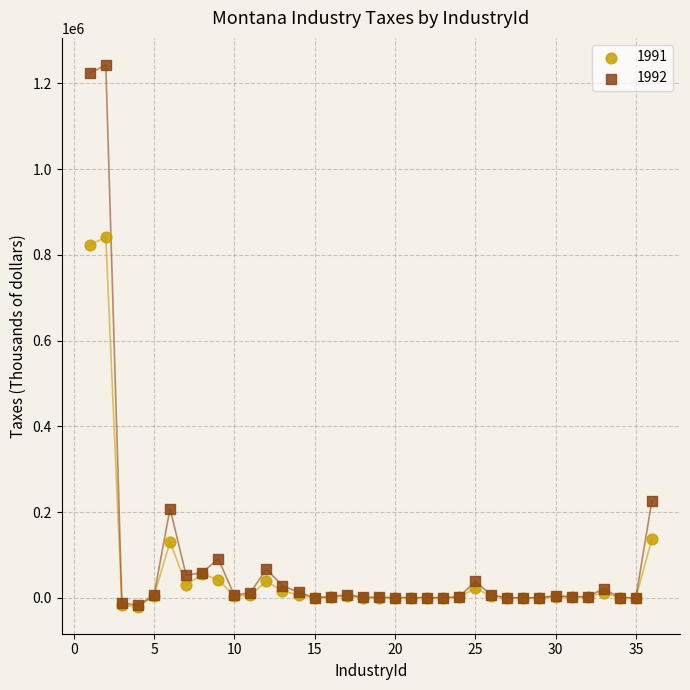

Across all series, what Y value is closest to 611156?

823651